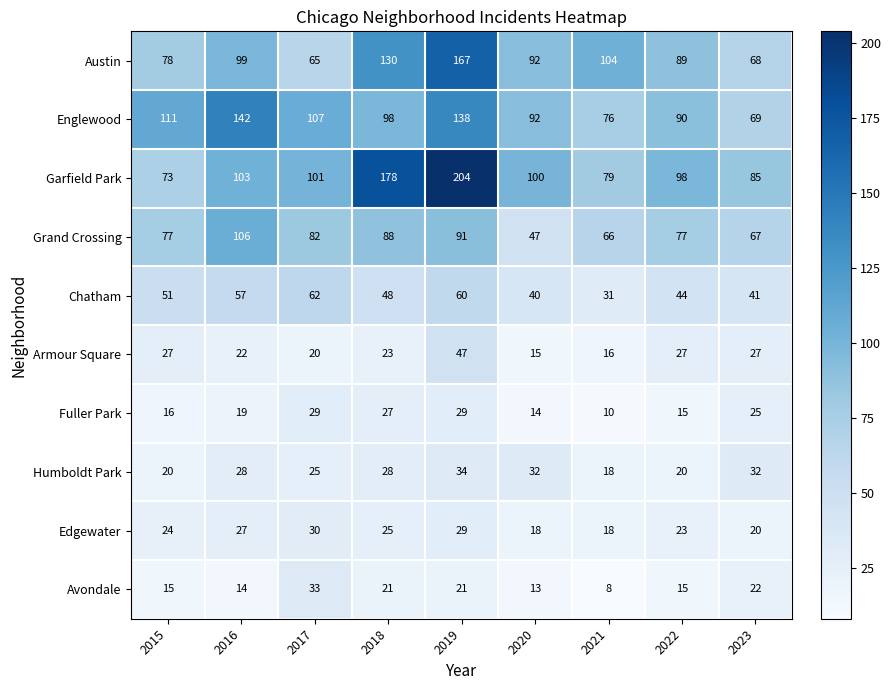

The value of Fuller Park at 2017 is 29. True or false?

True